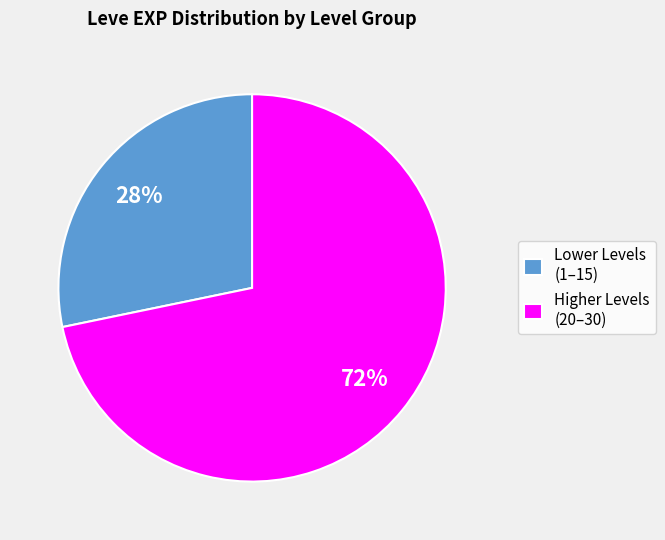

Which category has the biggest portion of the pie?

Higher Levels (20–30)